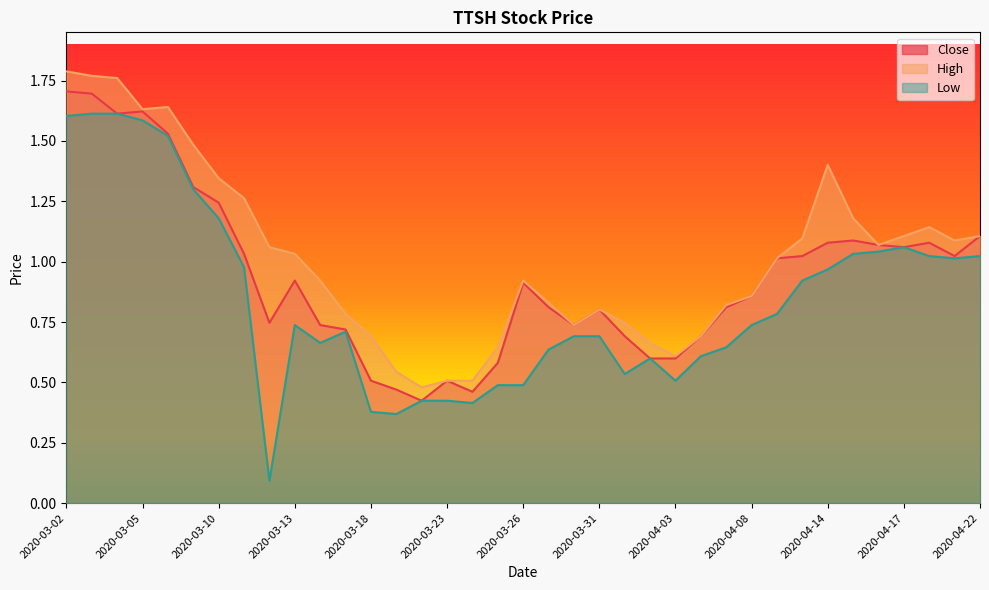

True or false: Low has a value of 0.4 at 2020-03-19.

True